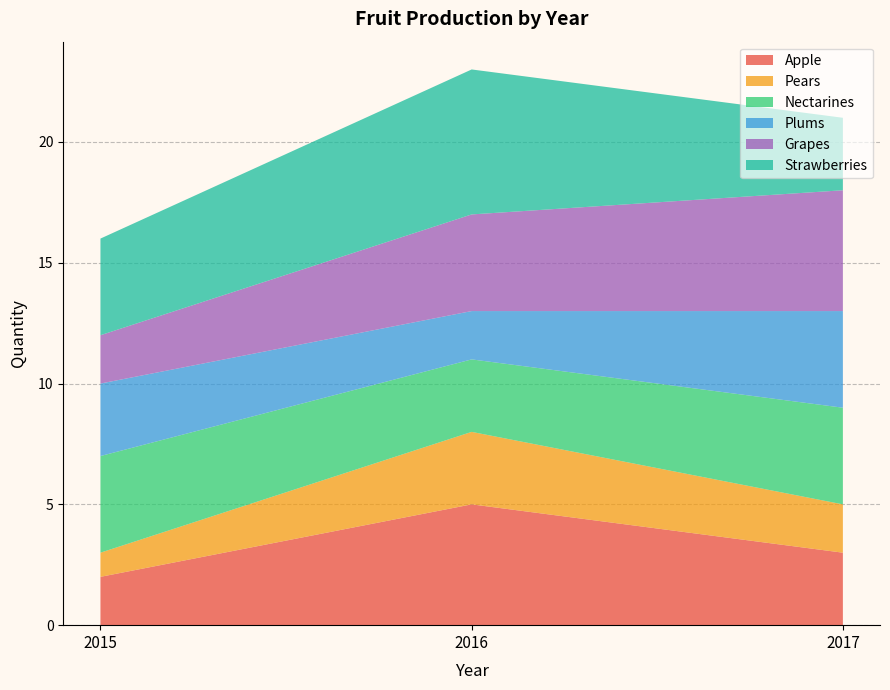

Reading left to right, transcribe all the data shown in this chart.

Apple: 2015=2	2016=5	2017=3
Pears: 2015=1	2016=3	2017=2
Nectarines: 2015=4	2016=3	2017=4
Plums: 2015=3	2016=2	2017=4
Grapes: 2015=2	2016=4	2017=5
Strawberries: 2015=4	2016=6	2017=3